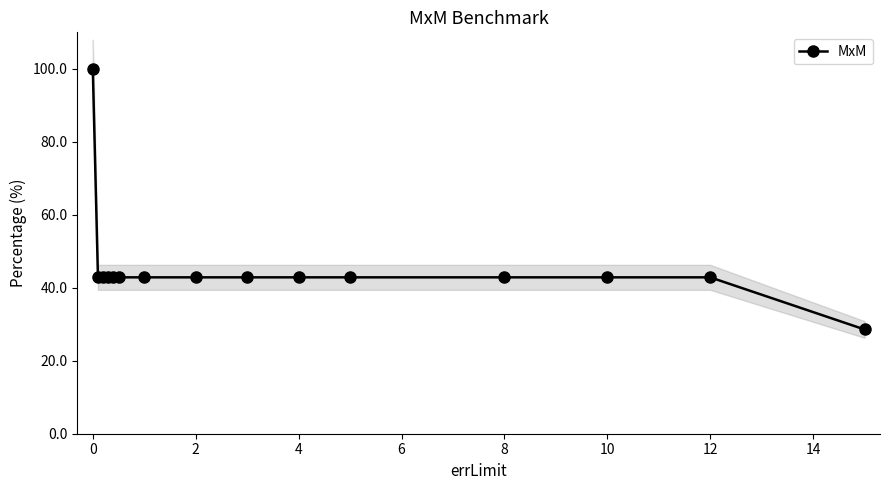

The MxM series shows 24.8 at 12. True or false?

False